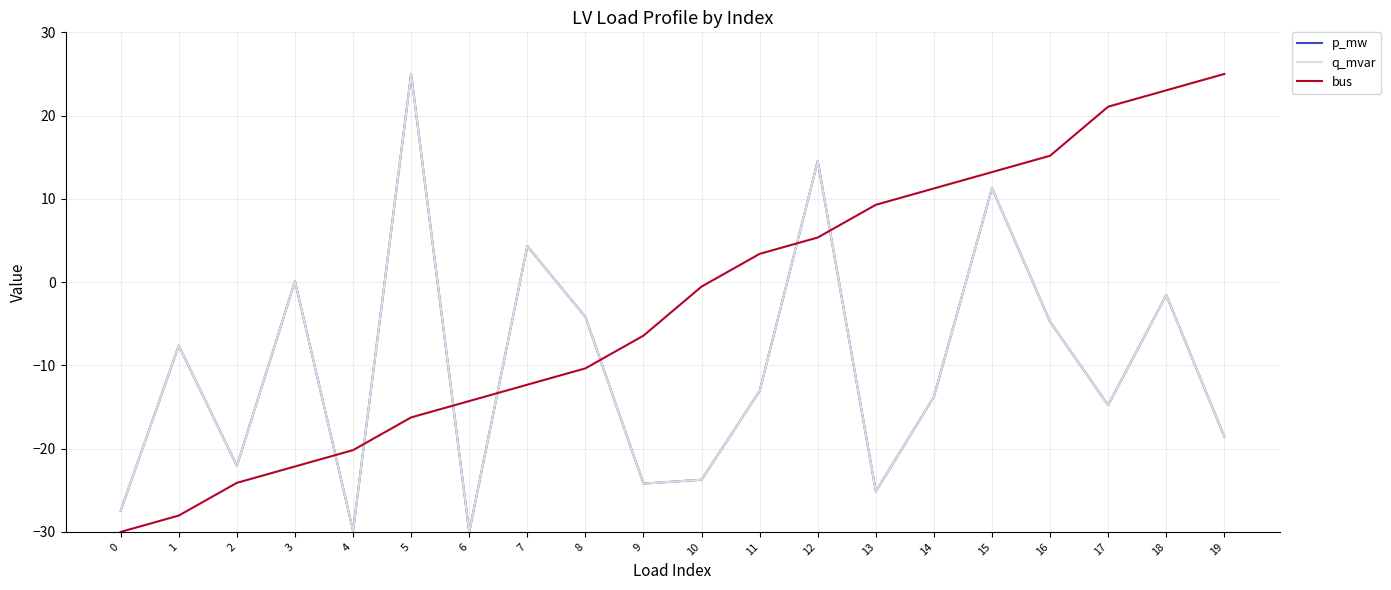

Which series changed the most between 1 and 4?

q_mvar